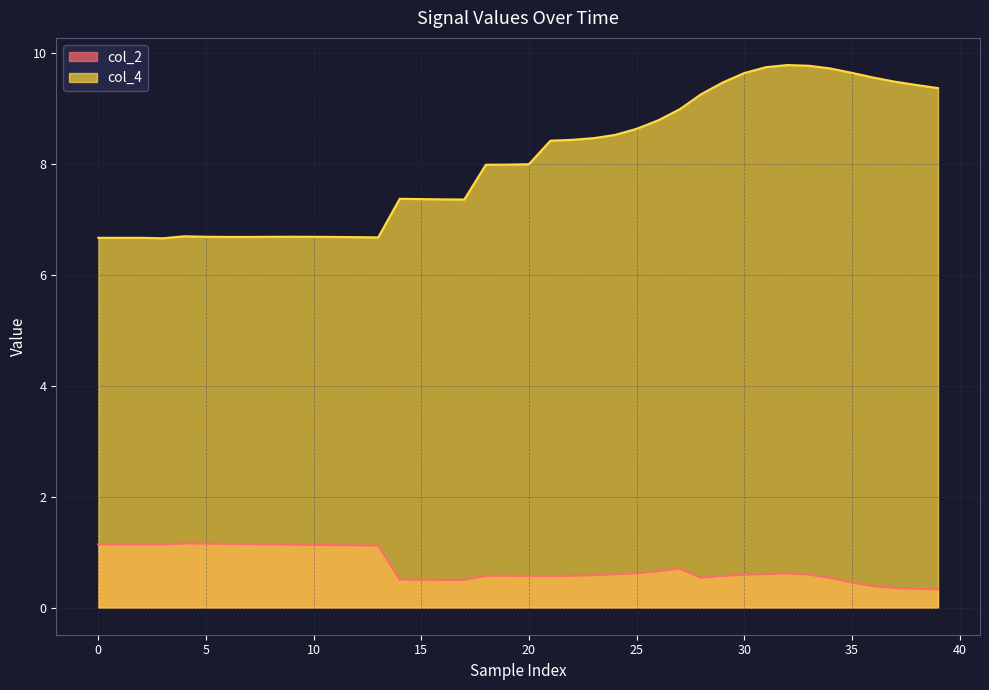

Where is col_4 nearest to the value 8?

20